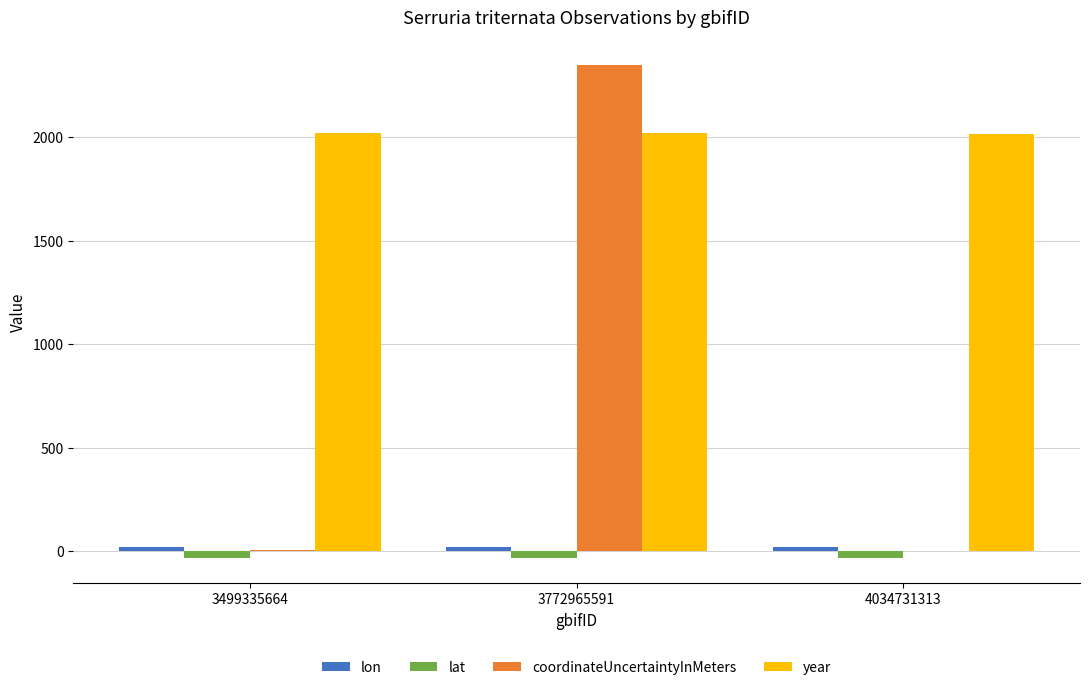

At which category does the chart reach its peak across all series?

3772965591